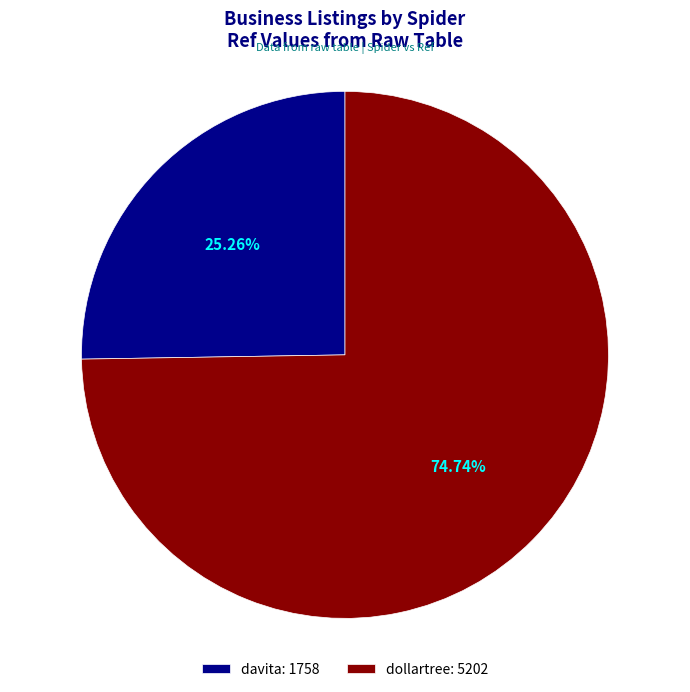

Is dollartree the majority of the pie?

Yes